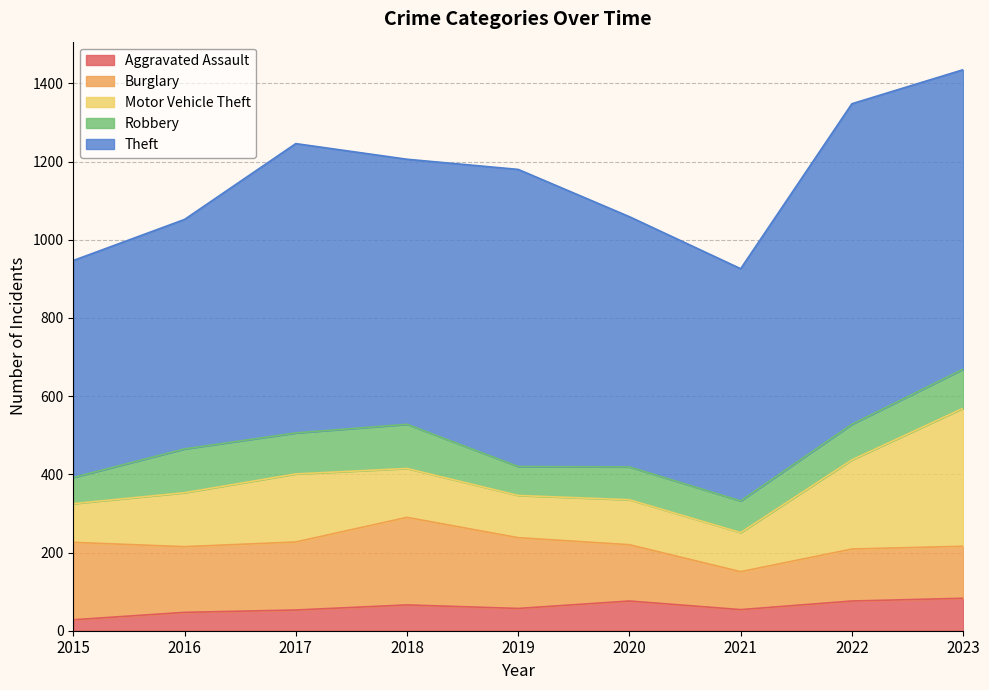

Reading left to right, transcribe all the data shown in this chart.

Aggravated Assault: 28	47	53	66	57	76	54	76	83
Burglary: 198	168	174	224	181	144	97	133	133
Motor Vehicle Theft: 99	138	174	125	108	115	100	228	353
Robbery: 67	112	105	113	74	84	81	91	100
Theft: 555	587	740	678	760	640	594	820	766